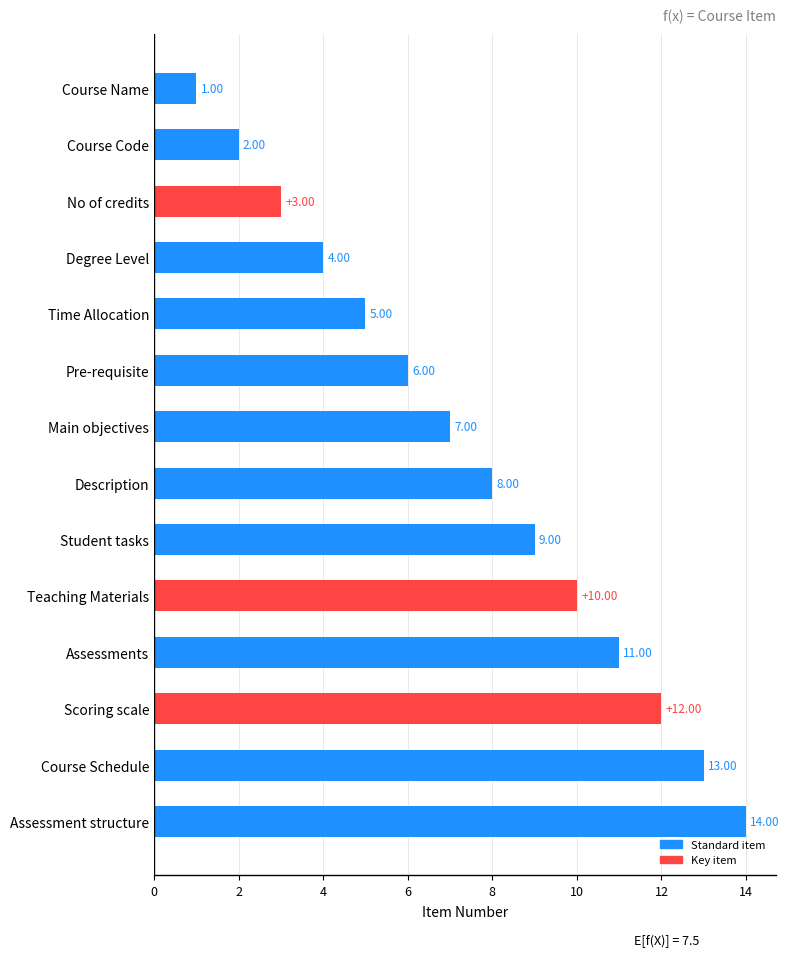

At which label is the value closest to 7?

Main objectives